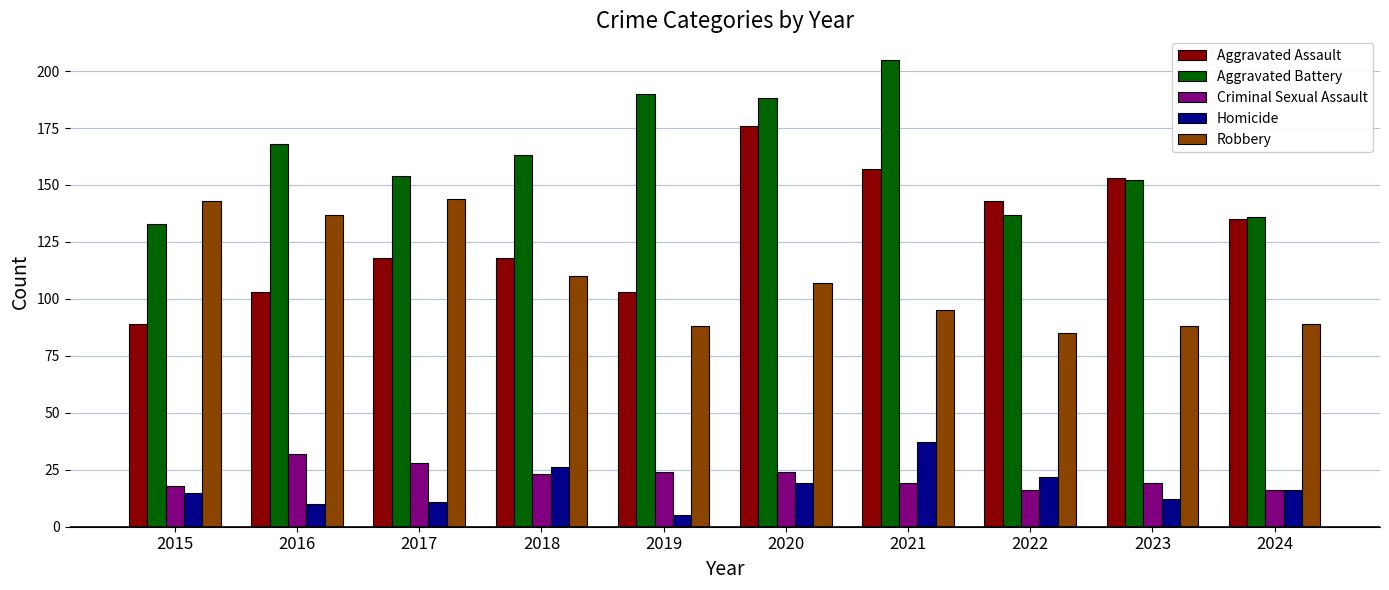

What is the total value across all series at 2020?

514